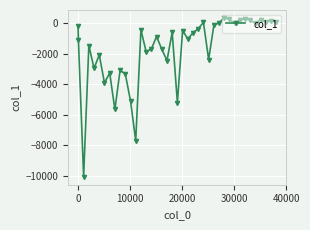

What is the average value?

-1686.9